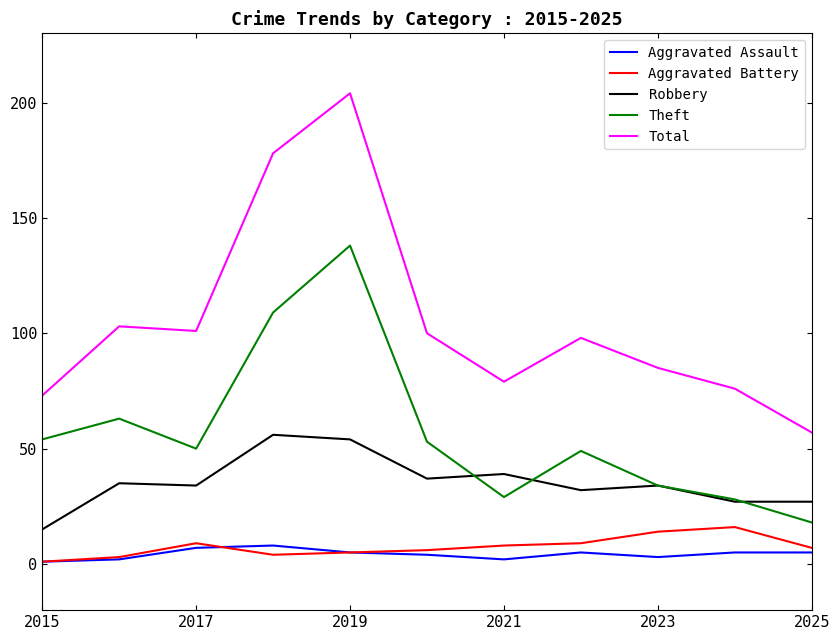

How many lines are shown in the chart?

5